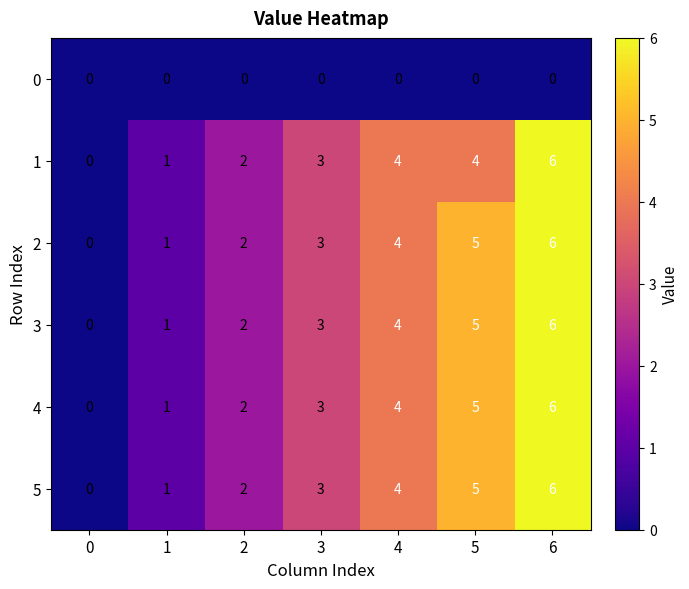

What is the difference between the second highest and second lowest values in the 5 series?

4